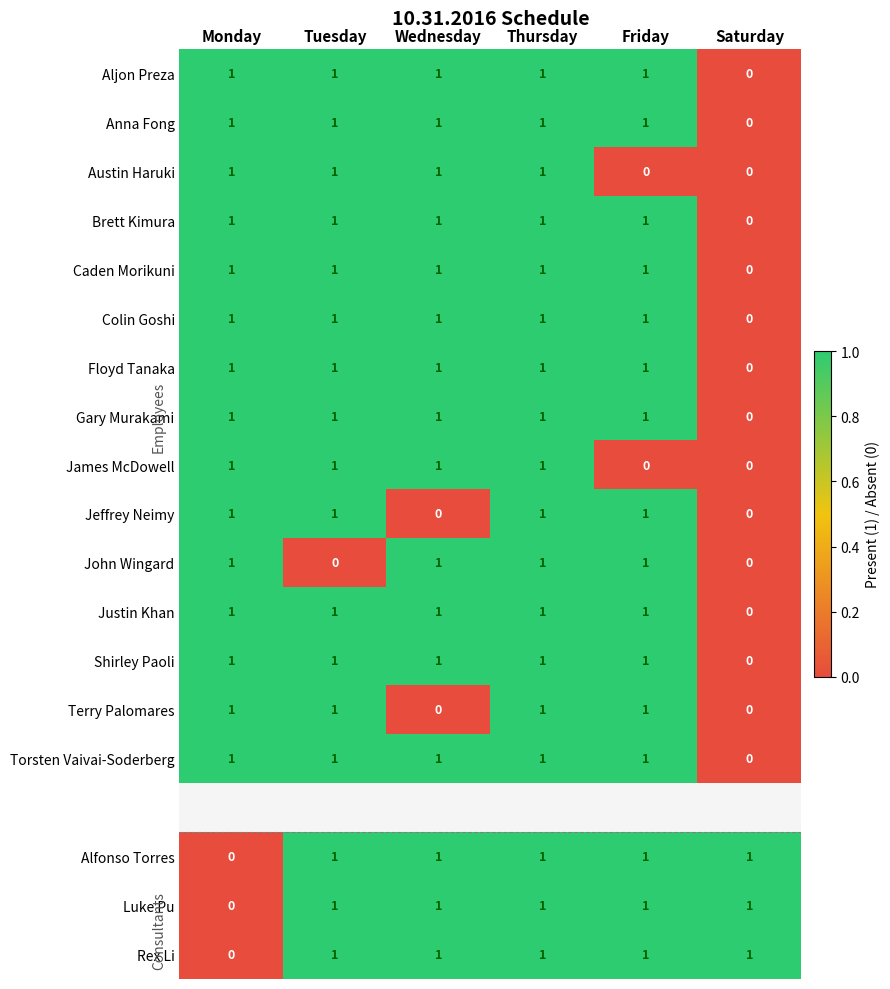

The value of Brett Kimura at Thursday is 1. True or false?

True